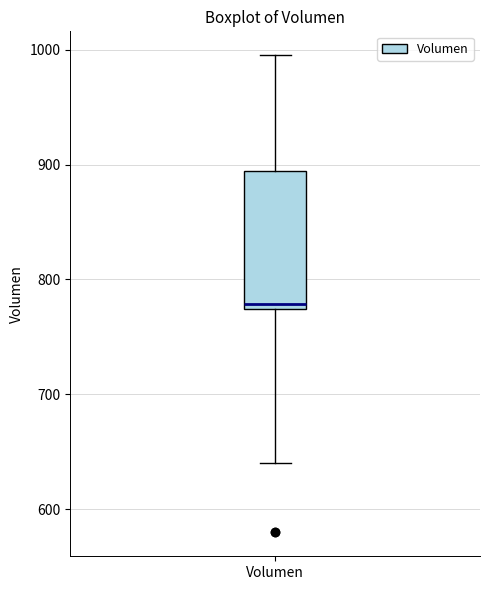

Where is the upper edge of the box for Volumen on the y-axis? The values are not printed on the chart, so give them approximately, as read against the axis.

890